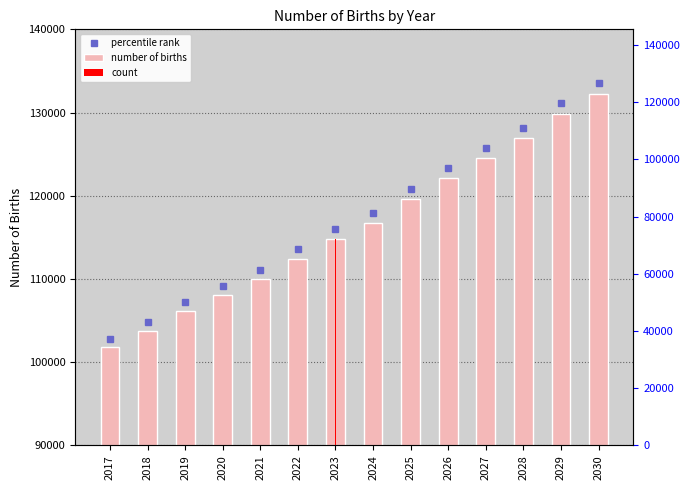

What is the ratio of the value at 2021 to the value at 2019?

1.0